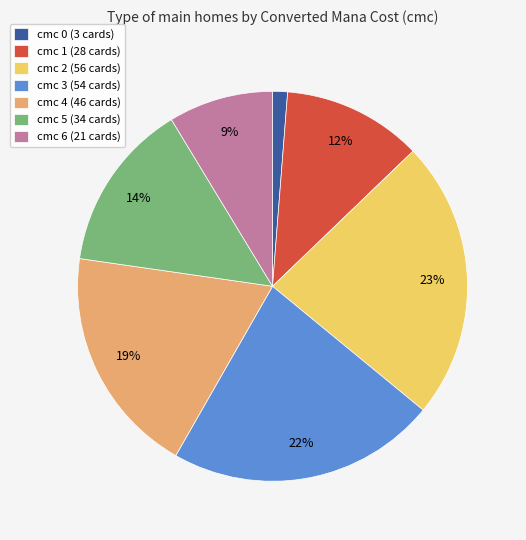

Rank the categories by value from highest to lowest.

cmc 2 (56 cards), cmc 3 (54 cards), cmc 4 (46 cards), cmc 5 (34 cards), cmc 1 (28 cards), cmc 6 (21 cards), cmc 0 (3 cards)